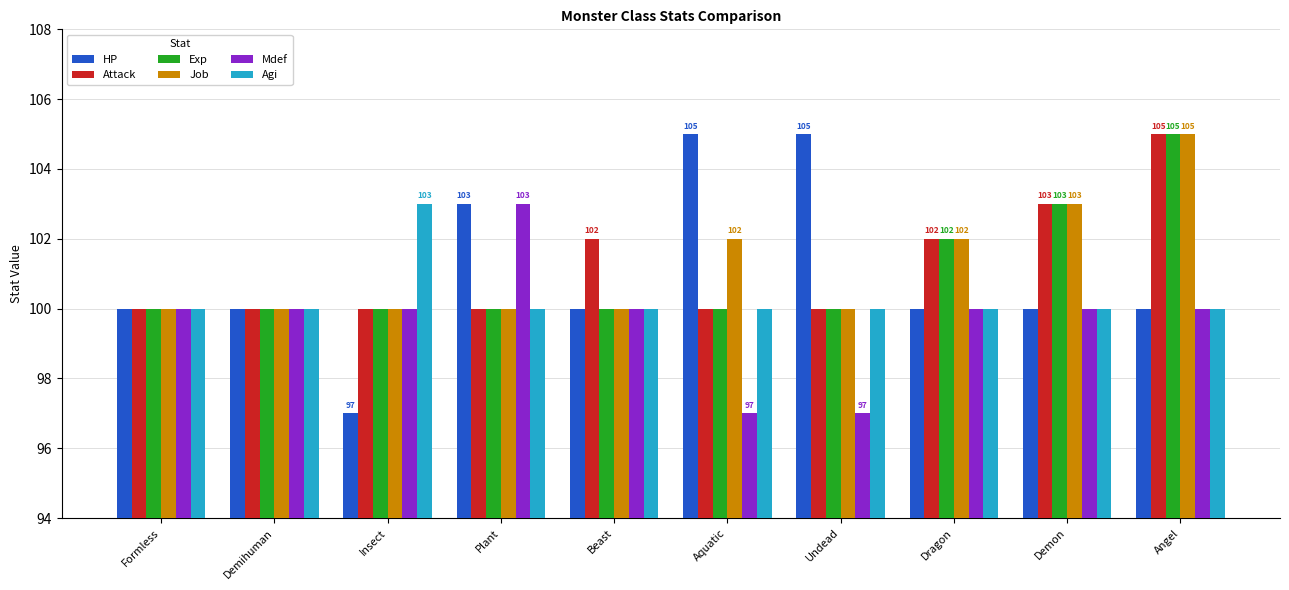

What is the approximate value of Agi at Beast?

100